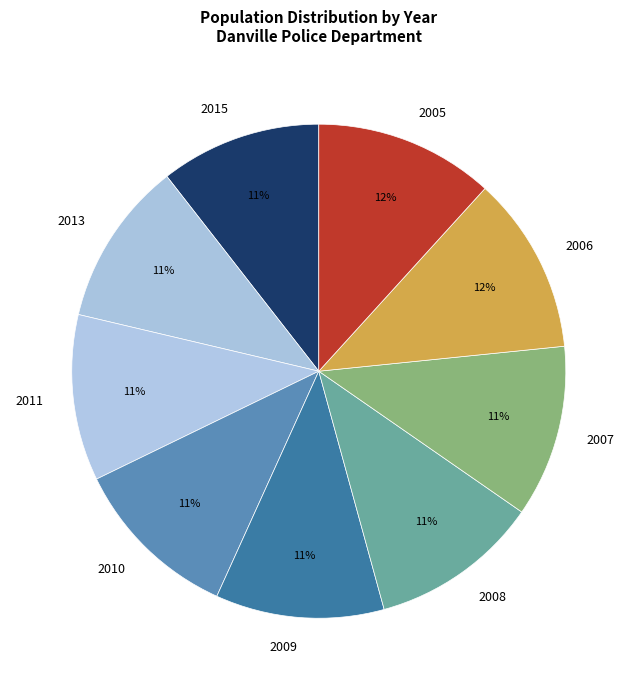

What percentage is the 2008 slice, to the nearest percent?

11%